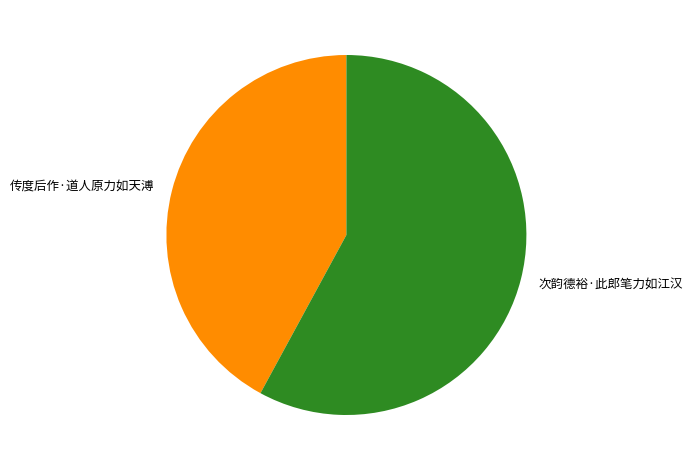

Count the number of slices in the pie.

2